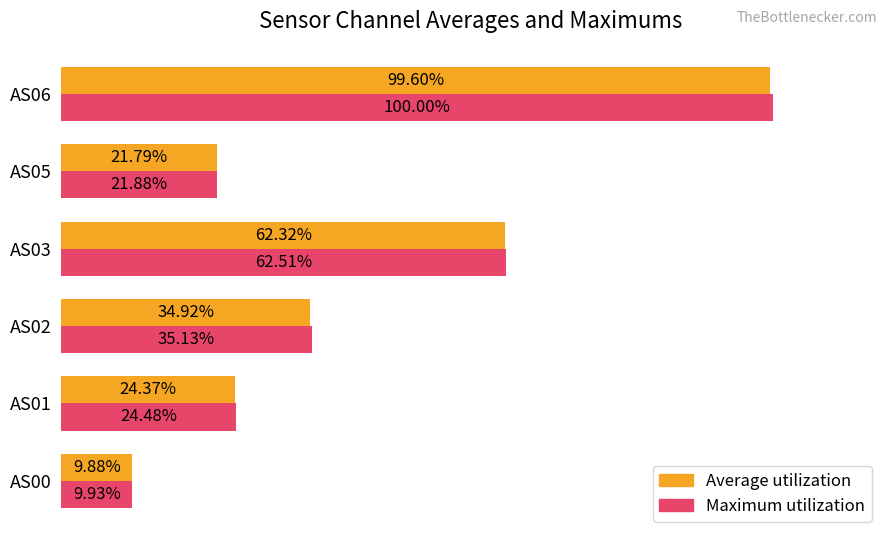

Rank the series at AS01 from highest to lowest value.

Maximum utilization, Average utilization